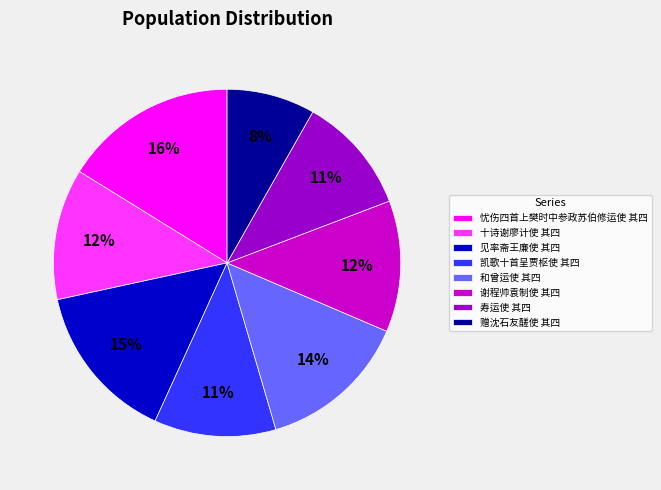

Between 凯歌十首呈贾枢使 其四 and 和曾运使 其四, which is larger?

和曾运使 其四